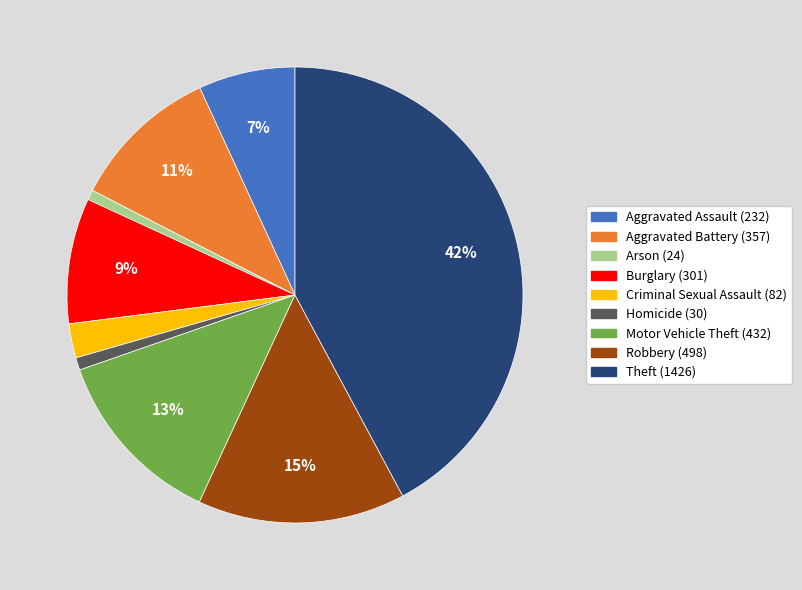

Is the sum of Theft and Homicide greater than half?

No